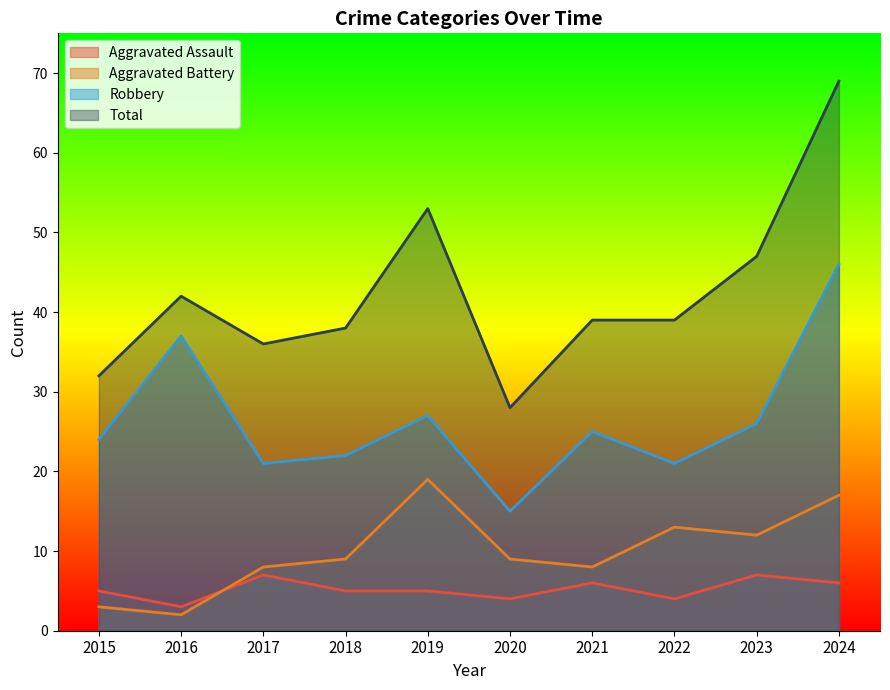

True or false: Total and Robbery intersect in this chart.

False